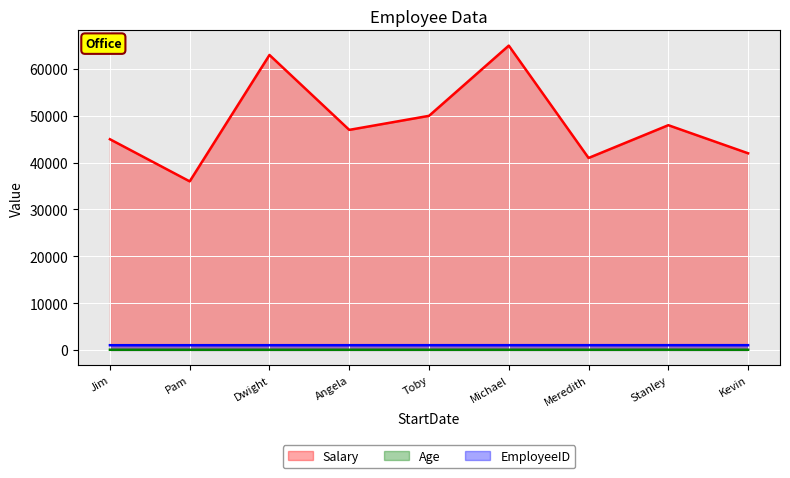

True or false: EmployeeID and Salary intersect in this chart.

False